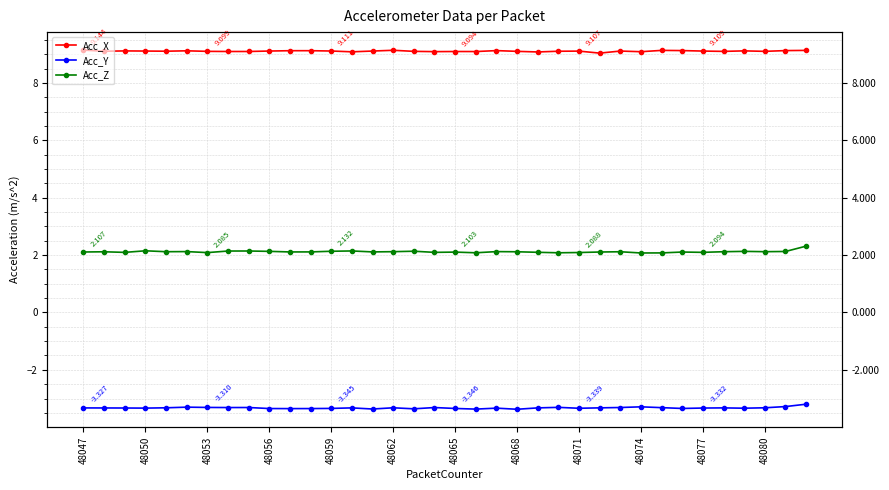

What is the smallest value displayed?

-3.4